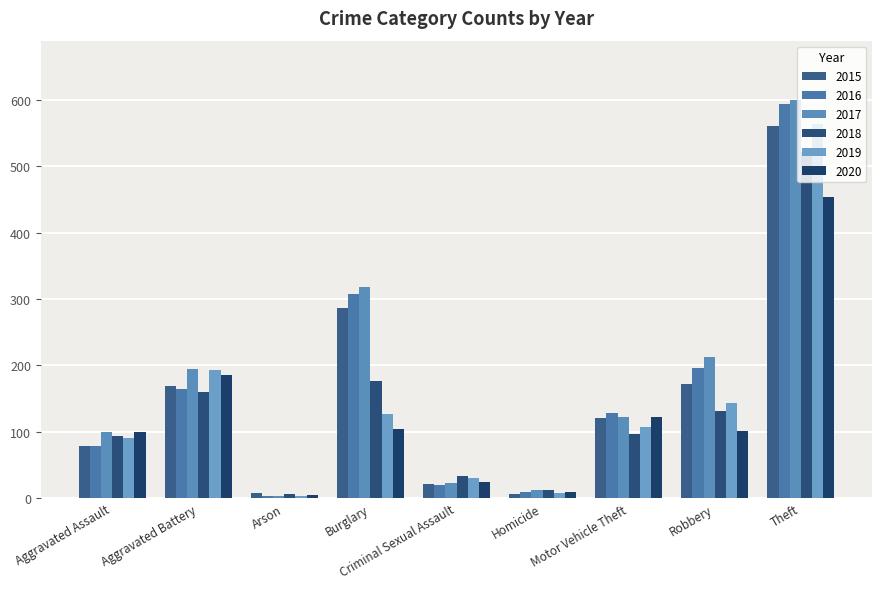

At Theft, list the series in order from largest to smallest.

2017, 2016, 2019, 2015, 2018, 2020